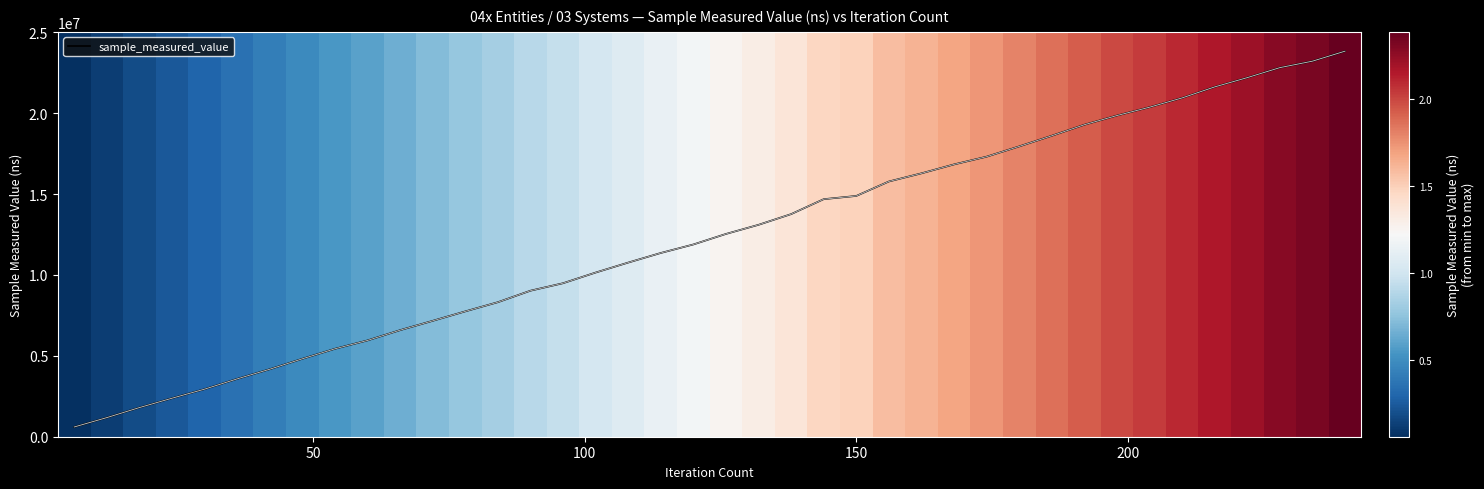

What is the value of the 25th bar from the left?

14887100